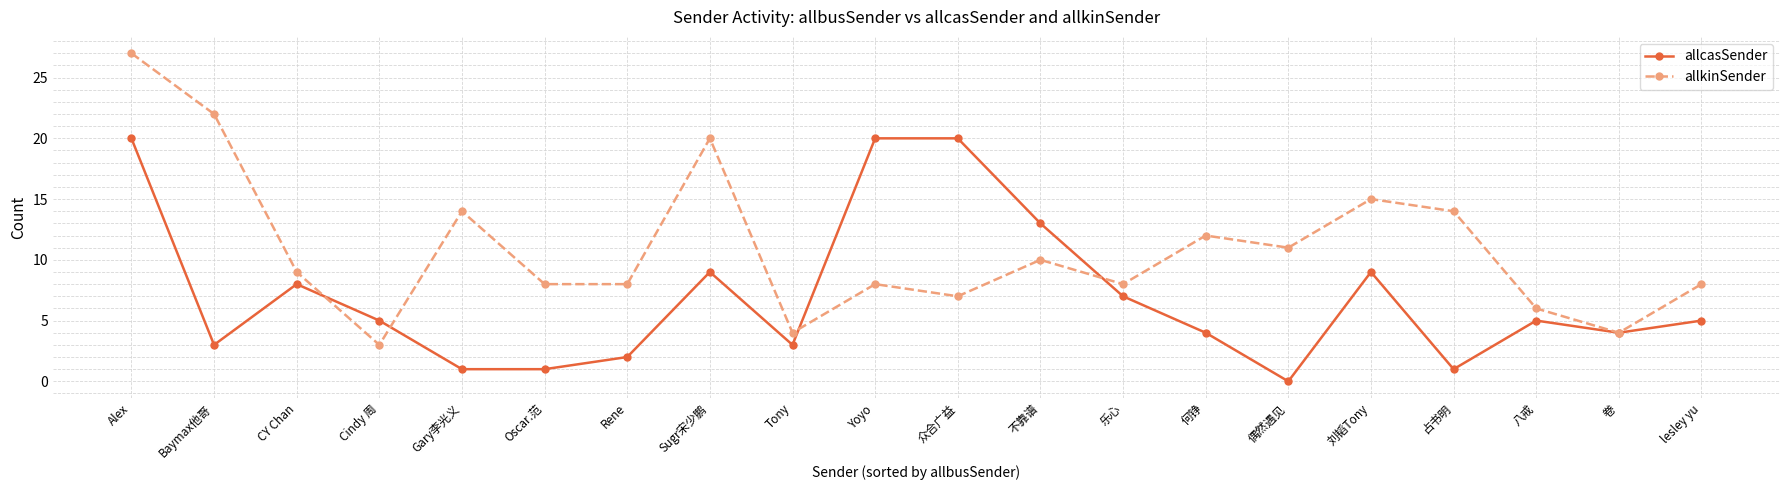

Which series has the largest total across all categories?

allkinSender